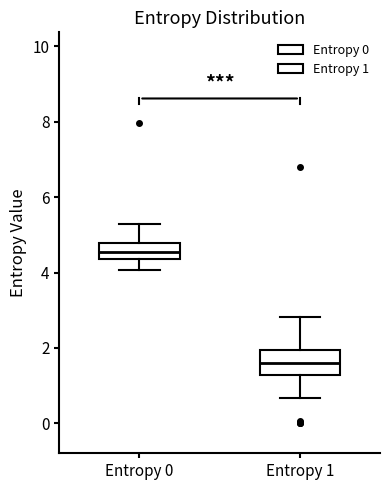

Where is the upper edge of the box for Entropy 0 on the y-axis? The values are not printed on the chart, so give them approximately, as read against the axis.

4.8